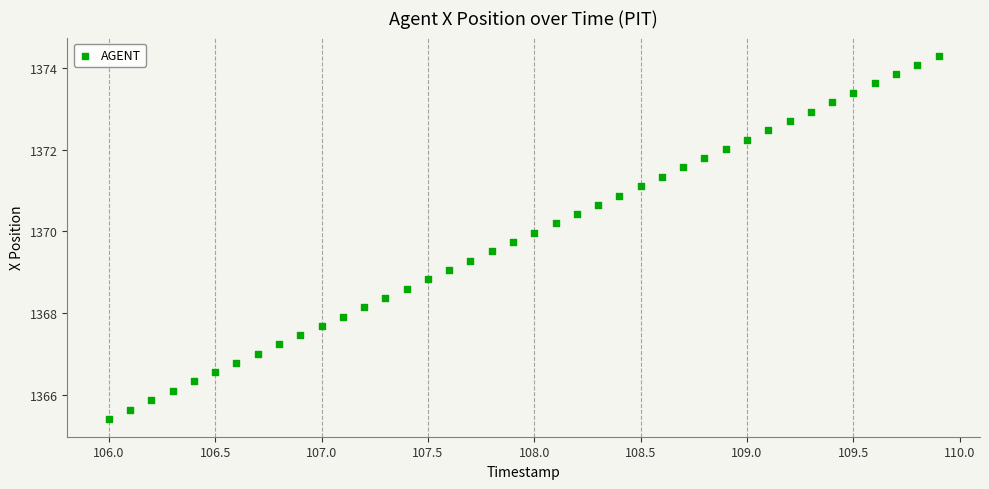

What is the range of Y values (max minus min)?

8.9